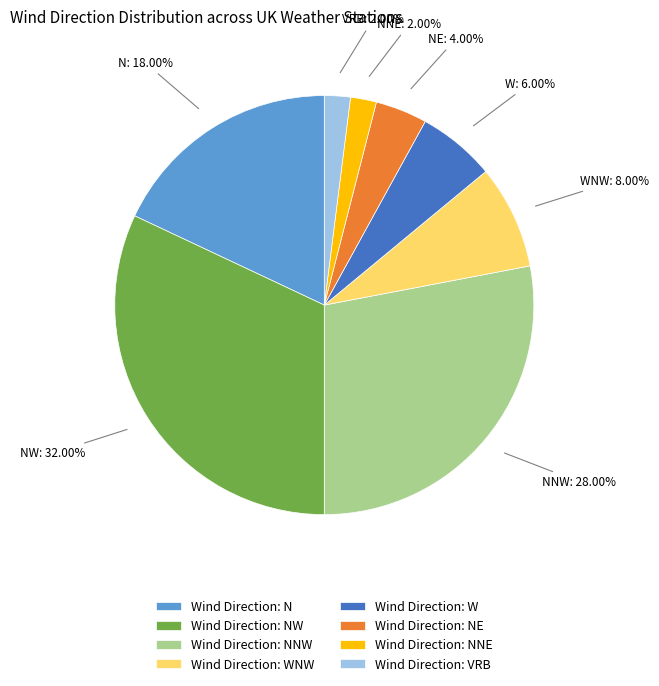

What is the largest slice in the pie chart?

Wind Direction: NW